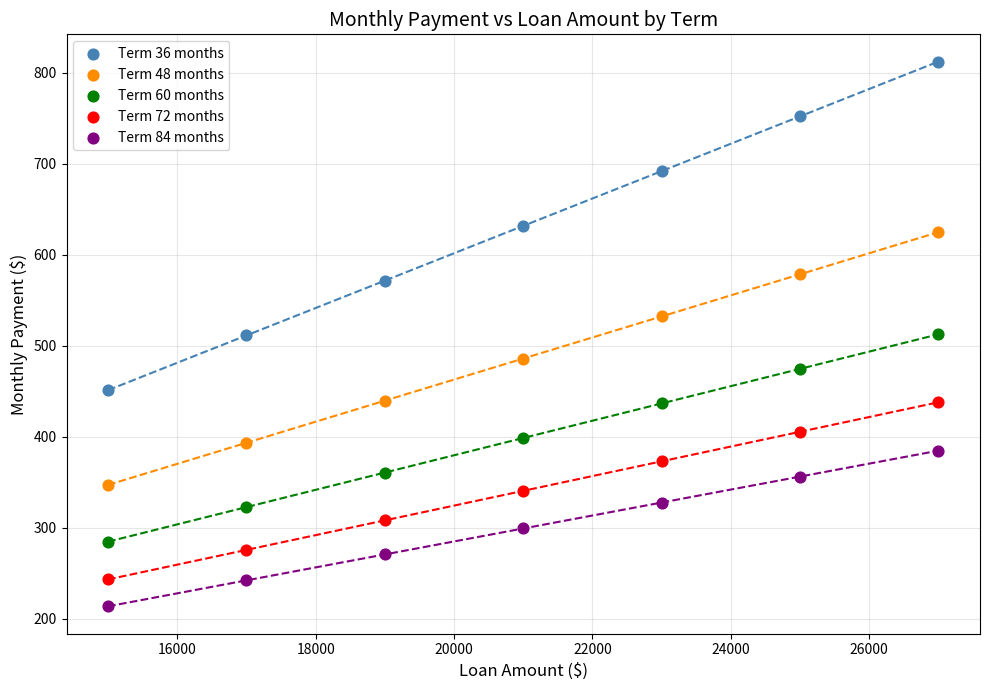

Which series reaches the maximum Y coordinate?

Term 36 months